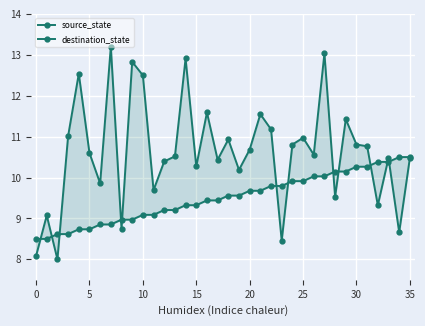

At how many categories does at least one series exceed 9?

33